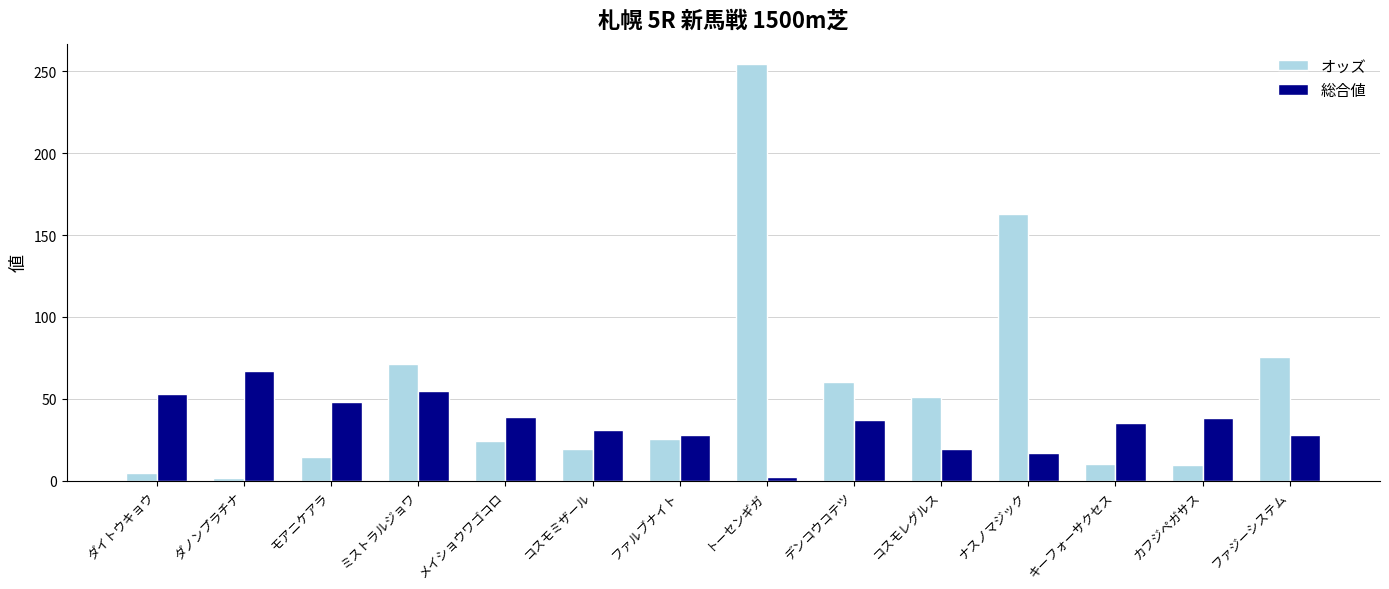

How many bars are there in each group?

2